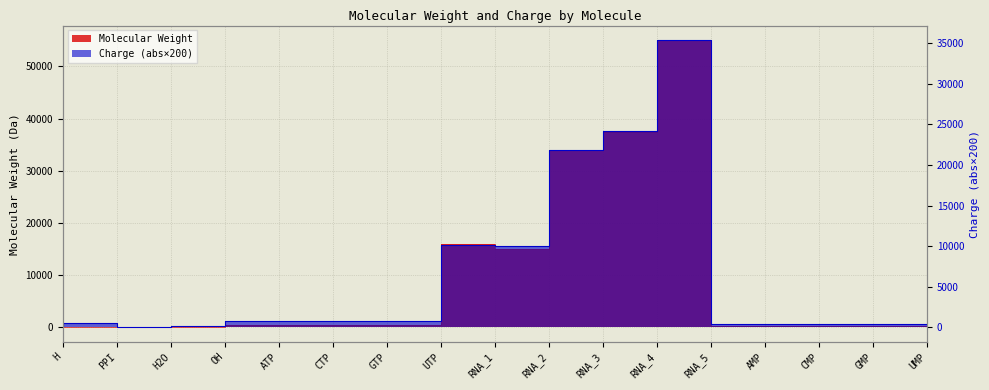

How many values in Charge are above zero?

16